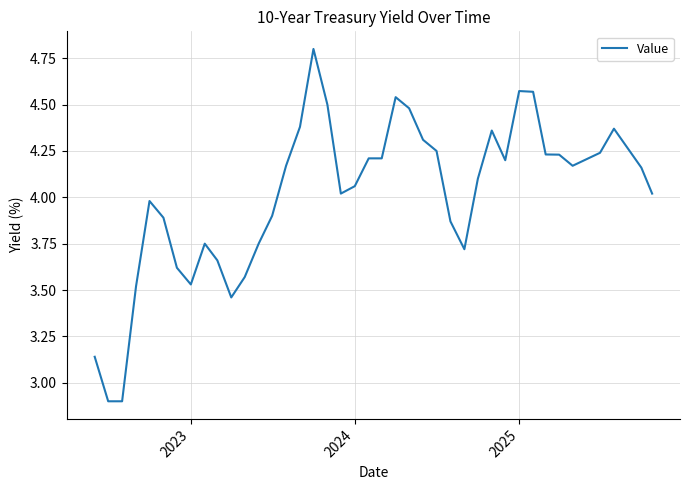

How many lines are shown in the chart?

1